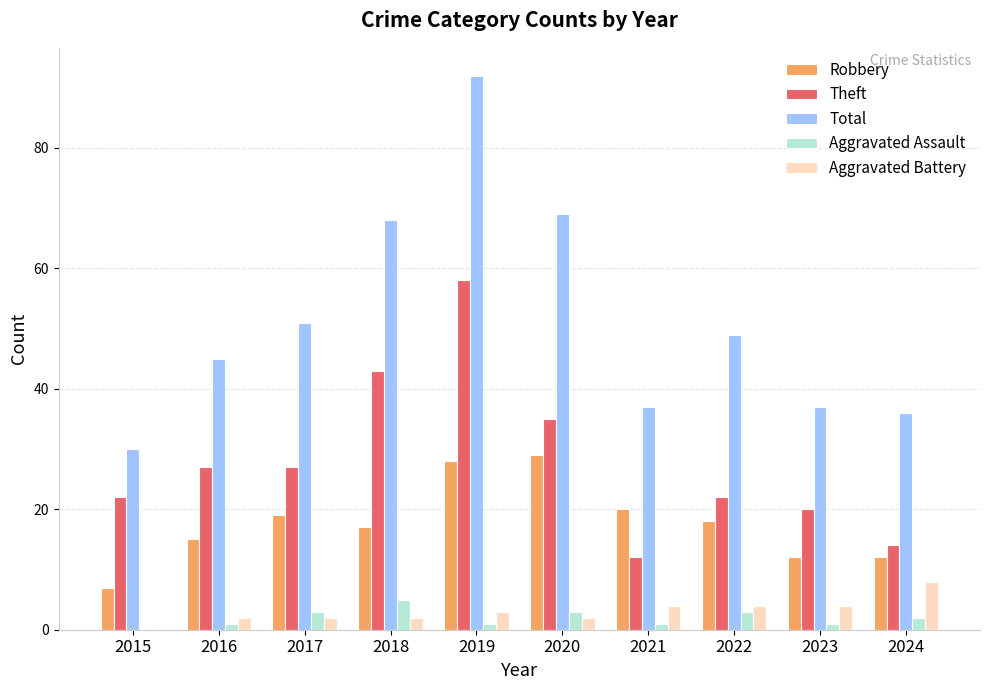

What is the maximum value for Theft?

58